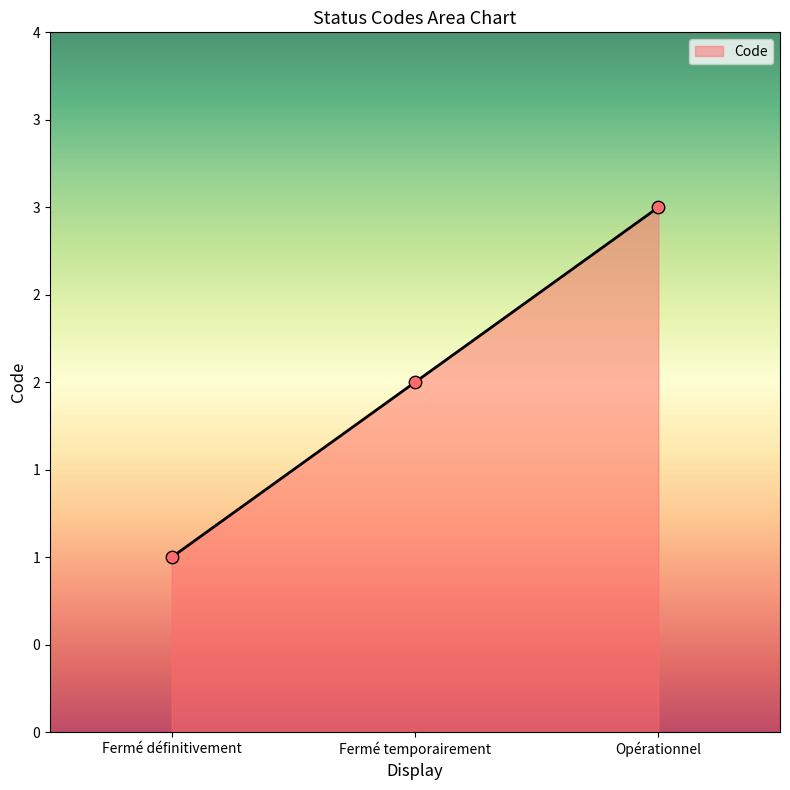

Which has a higher value, Fermé définitivement or Opérationnel?

Opérationnel